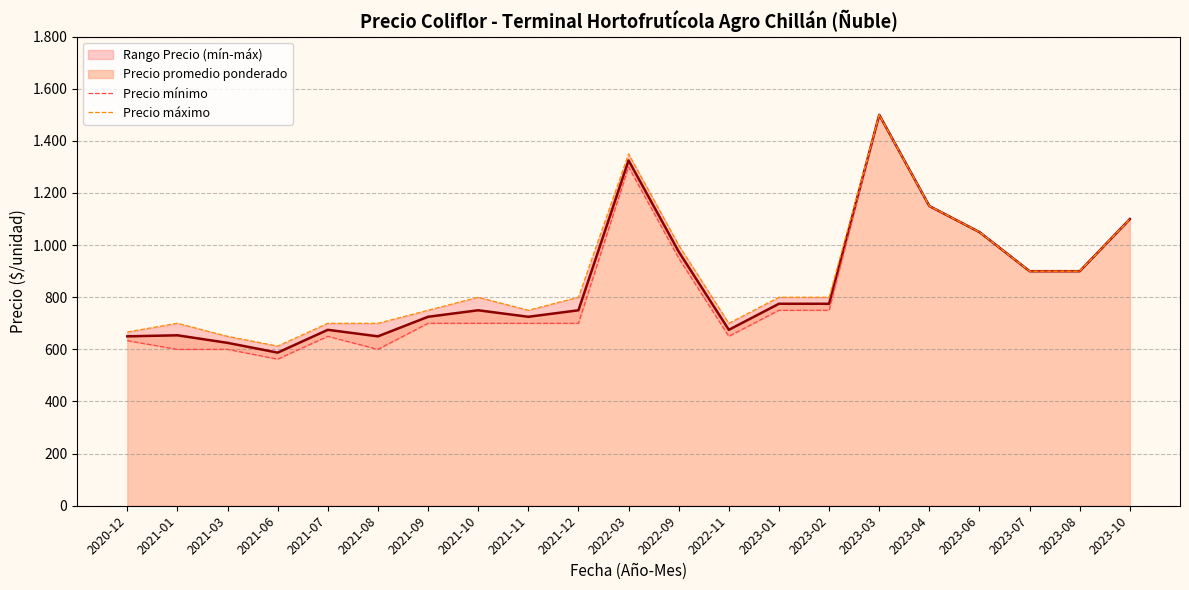

Reading left to right, what are all the values shown in this chart?

Precio mínimo: 2020-12=633.3	2021-01=600.0	2021-03=600.0	2021-06=562.5	2021-07=650.0	2021-08=600.0	2021-09=700.0	2021-10=700.0	2021-11=700.0	2021-12=700.0	2022-03=1300.0	2022-09=950.0	2022-11=650.0	2023-01=750.0	2023-02=750.0	2023-03=1500.0	2023-04=1150.0	2023-06=1050.0	2023-07=900.0	2023-08=900.0	2023-10=1100.0
Precio máximo: 2020-12=666.7	2021-01=700.0	2021-03=650.0	2021-06=612.5	2021-07=700.0	2021-08=700.0	2021-09=750.0	2021-10=800.0	2021-11=750.0	2021-12=800.0	2022-03=1350.0	2022-09=1000.0	2022-11=700.0	2023-01=800.0	2023-02=800.0	2023-03=1500.0	2023-04=1150.0	2023-06=1050.0	2023-07=900.0	2023-08=900.0	2023-10=1100.0